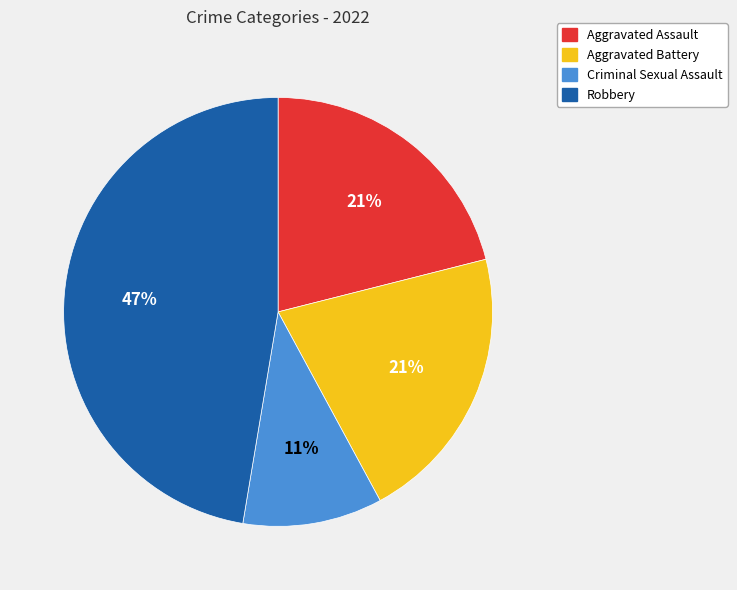

The Aggravated Battery slice represents 35% of the pie. True or false?

False